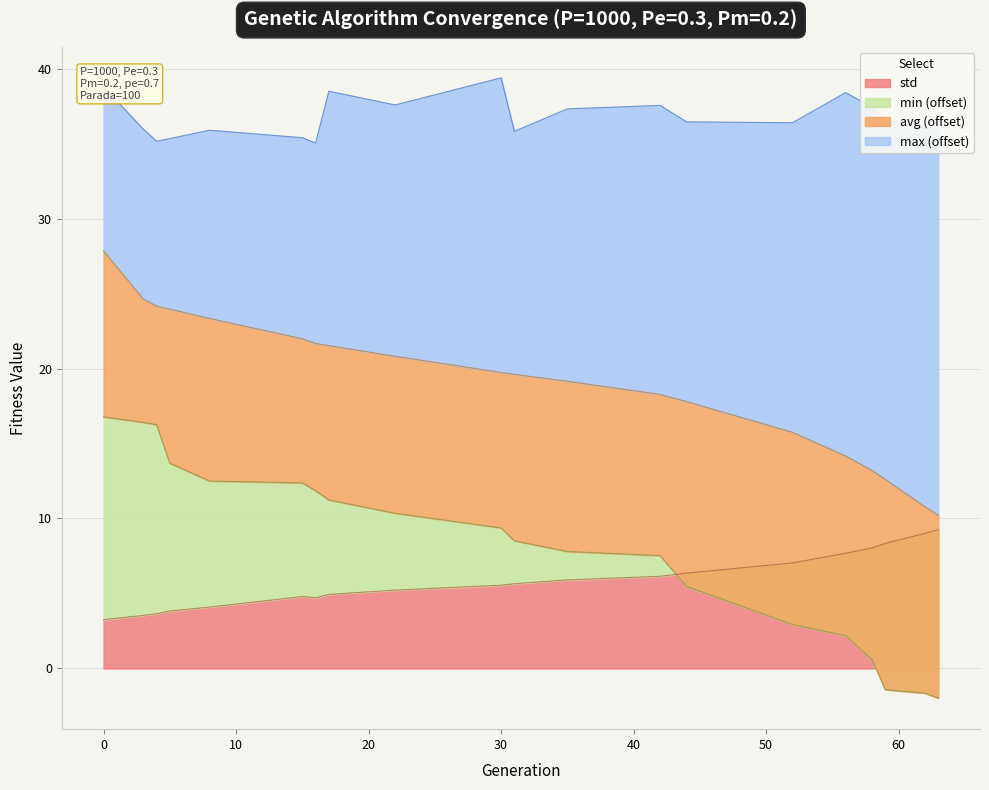

Is it true that min equals -2.0 at 63?

True